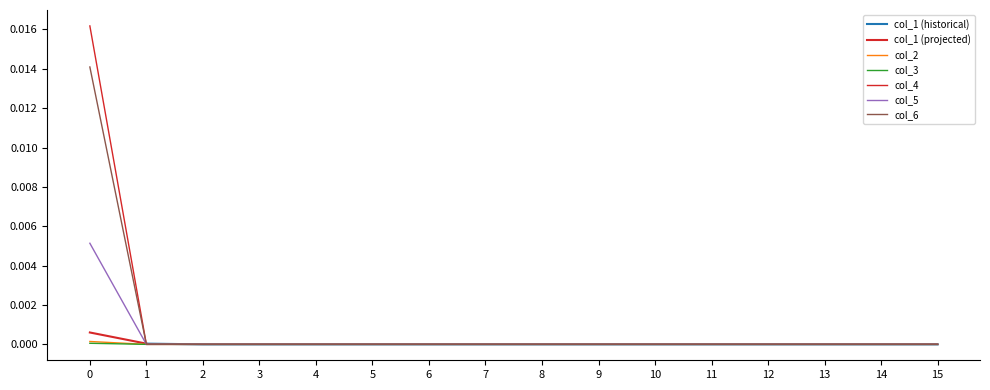

True or false: col_1 and col_2 intersect in this chart.

False